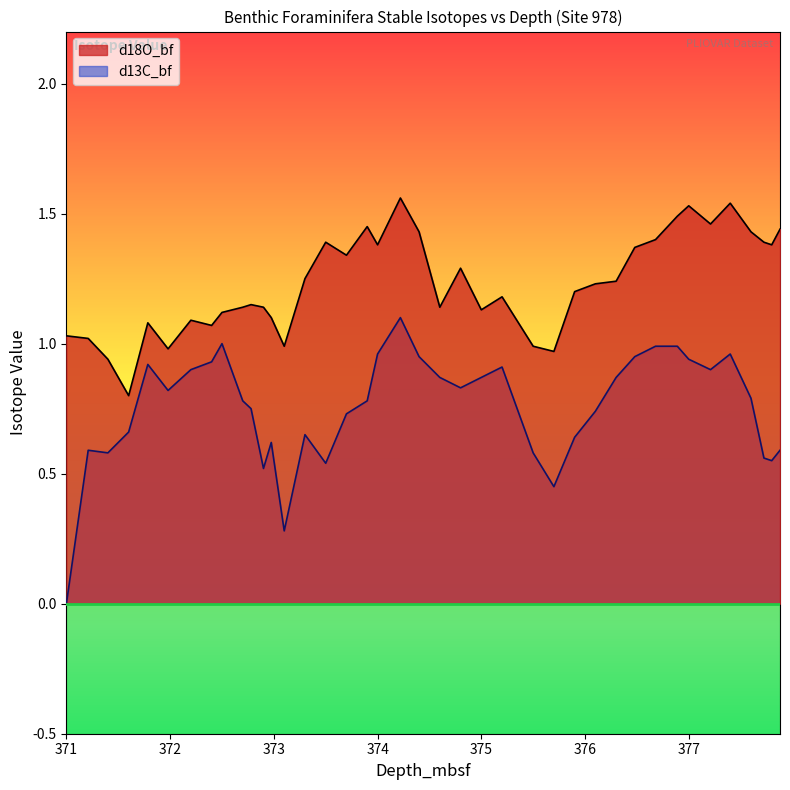

True or false: d18O_bf and d13C_bf cross at least once.

False